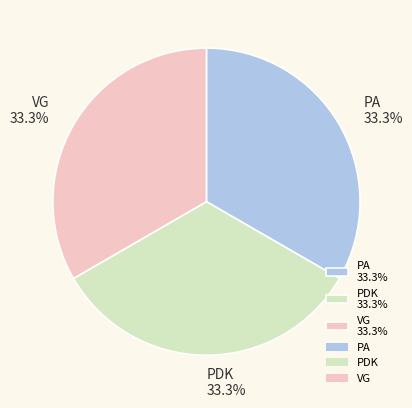

What percentage is NOT represented by PA?

66.7%